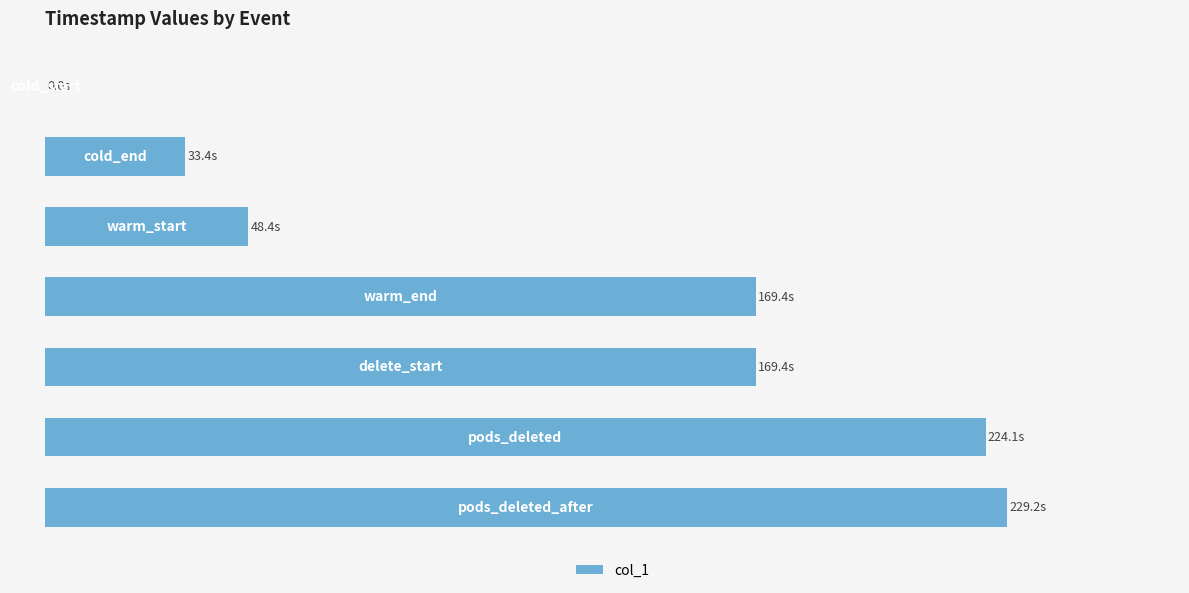

What is the difference between the maximum and minimum values?

229.2